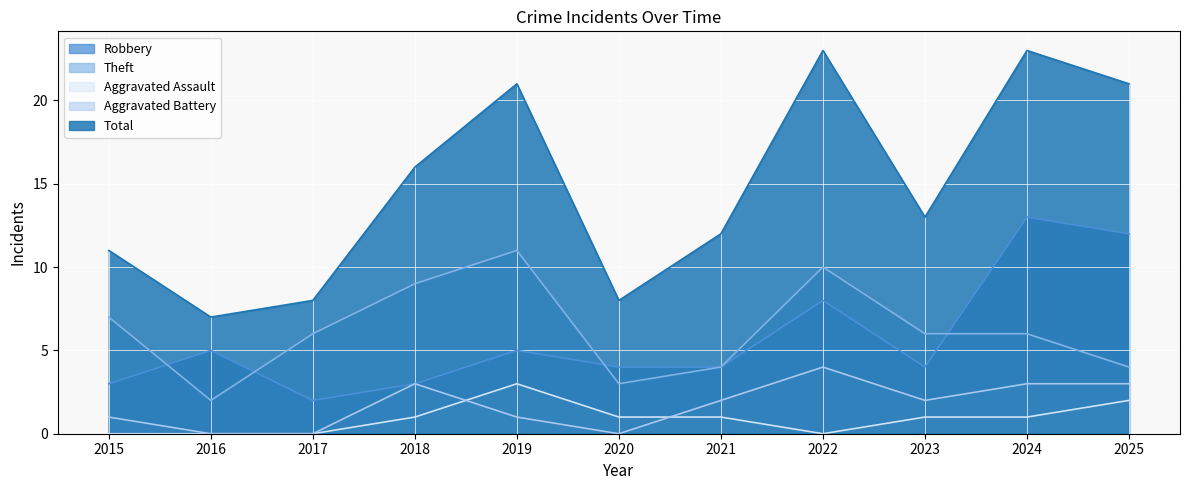

What is the minimum value for Total?

7